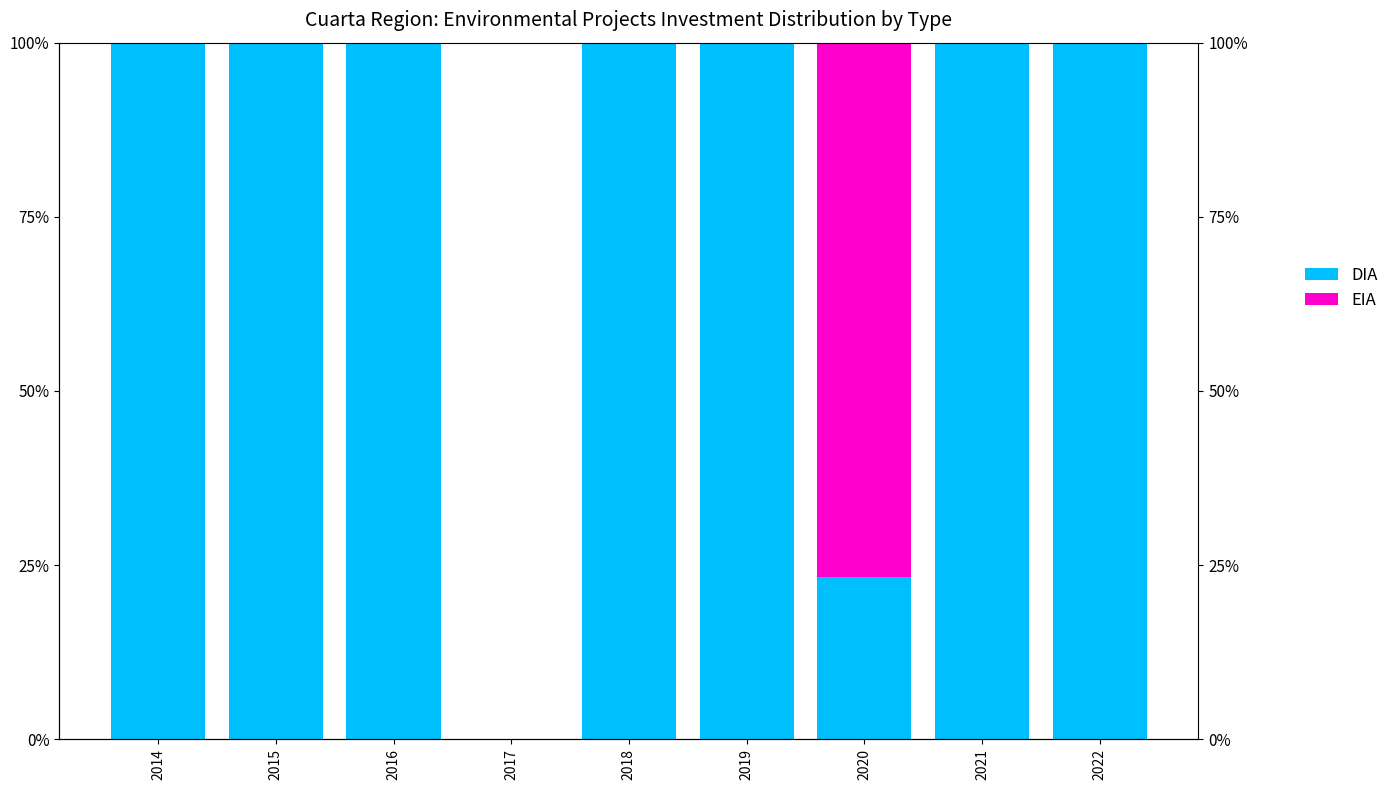

Reading left to right, list all the values displayed in this chart.

DIA: 2014=100.0	2015=100.0	2016=100.0	2017=0.0	2018=100.0	2019=100.0	2020=23.3	2021=100.0	2022=100.0
EIA: 2014=0.0	2015=0.0	2016=0.0	2017=0.0	2018=0.0	2019=0.0	2020=76.7	2021=0.0	2022=0.0